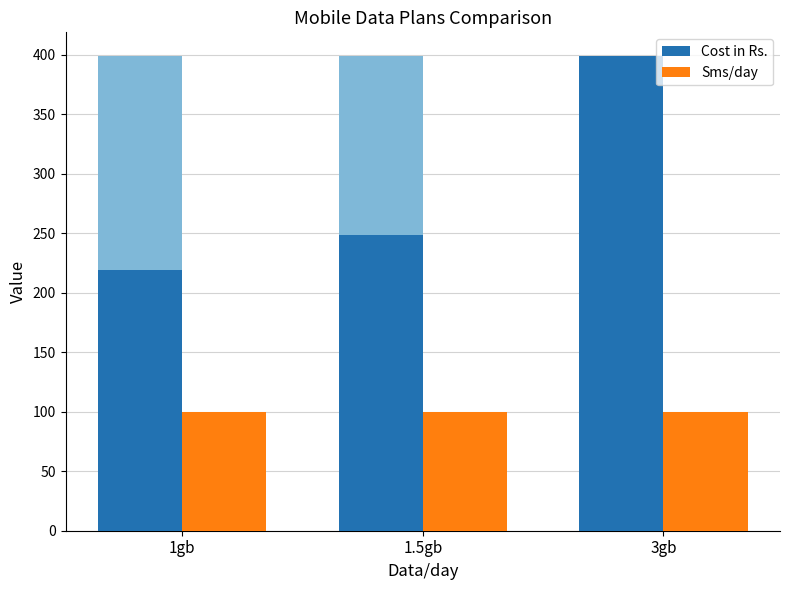

Rank the series at 1.5gb from lowest to highest value.

Sms/day, Cost in Rs.